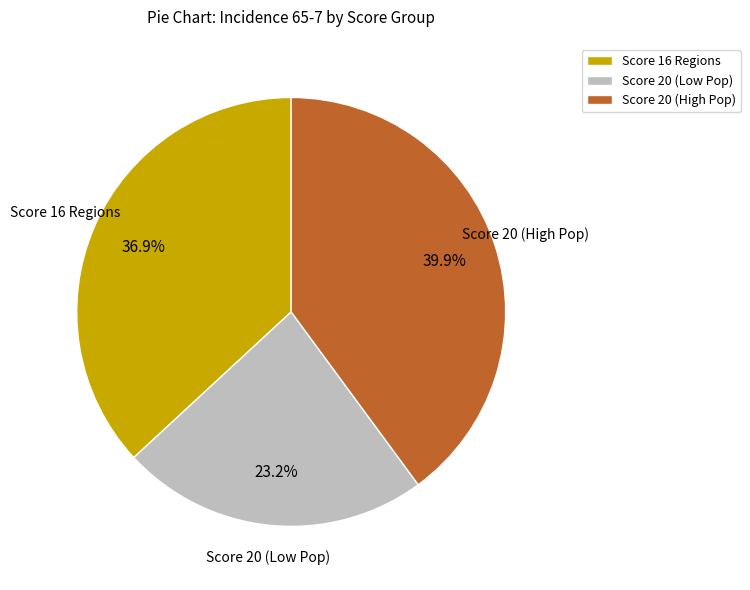

What is the largest slice in the pie chart?

Score 20 (High Pop)